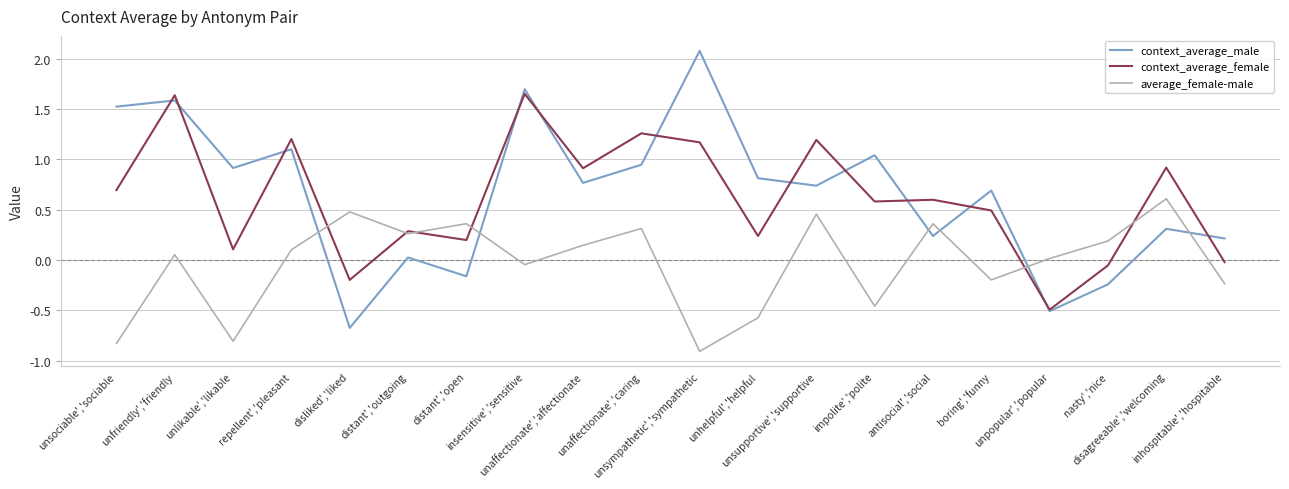

The value of context_average_male at unaffectionate','caring is 1.7. True or false?

False